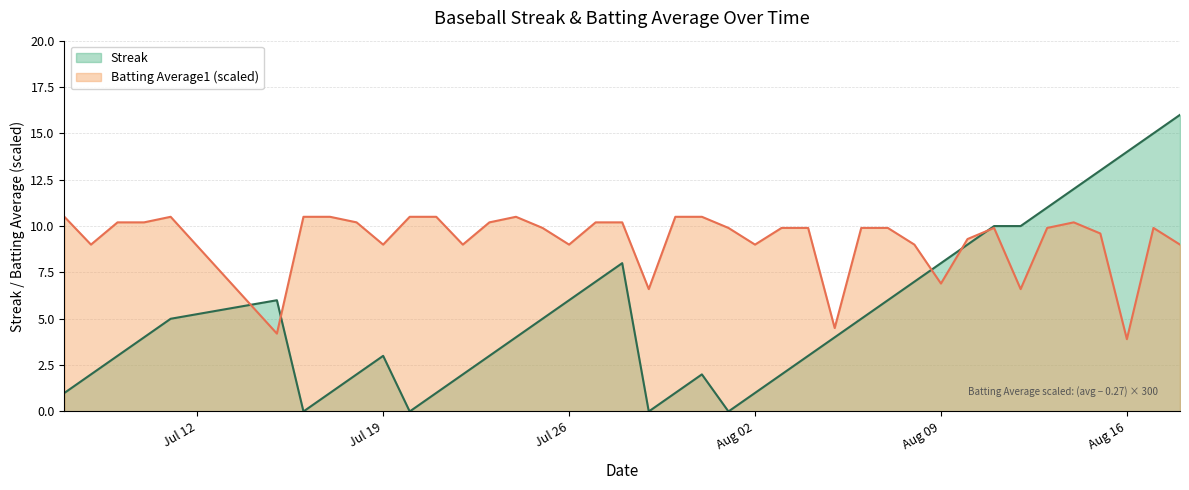

Which series has the largest total across all categories?

Batting Average1 (scaled)